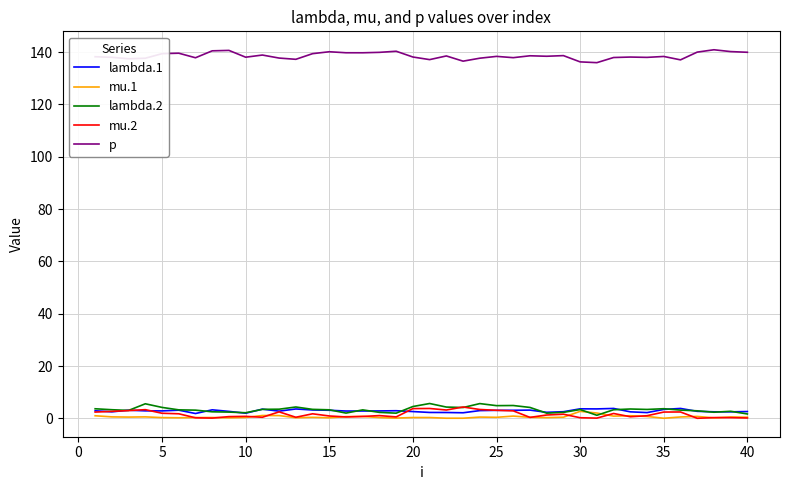

True or false: p has more than 0 interior local peaks.

True